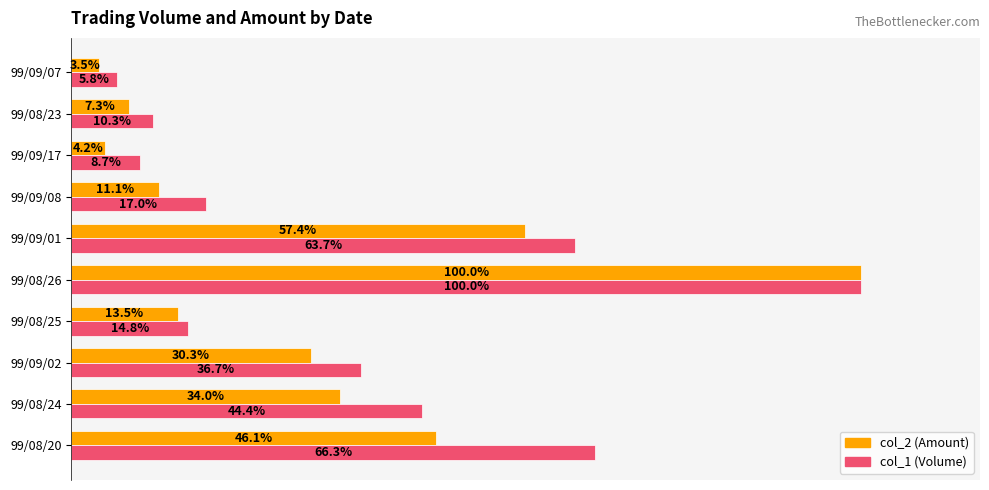

Reading left to right, what are all the values shown in this chart?

col_2 (Amount): 0.5	0.3	0.3	0.1	1.0	0.6	0.1	0.0	0.1	0.0
col_1 (Volume): 0.7	0.4	0.4	0.1	1.0	0.6	0.2	0.1	0.1	0.1